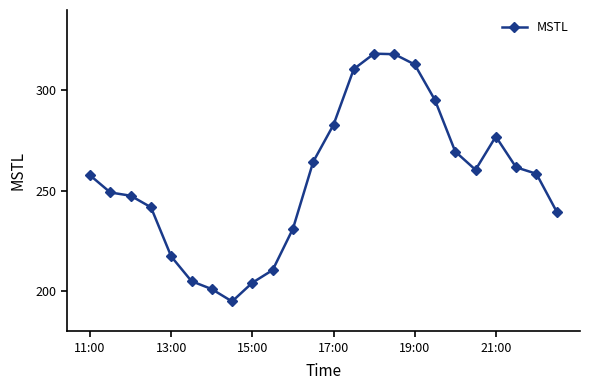

True or false: there are more than 1 points higher than both neighbors.

True